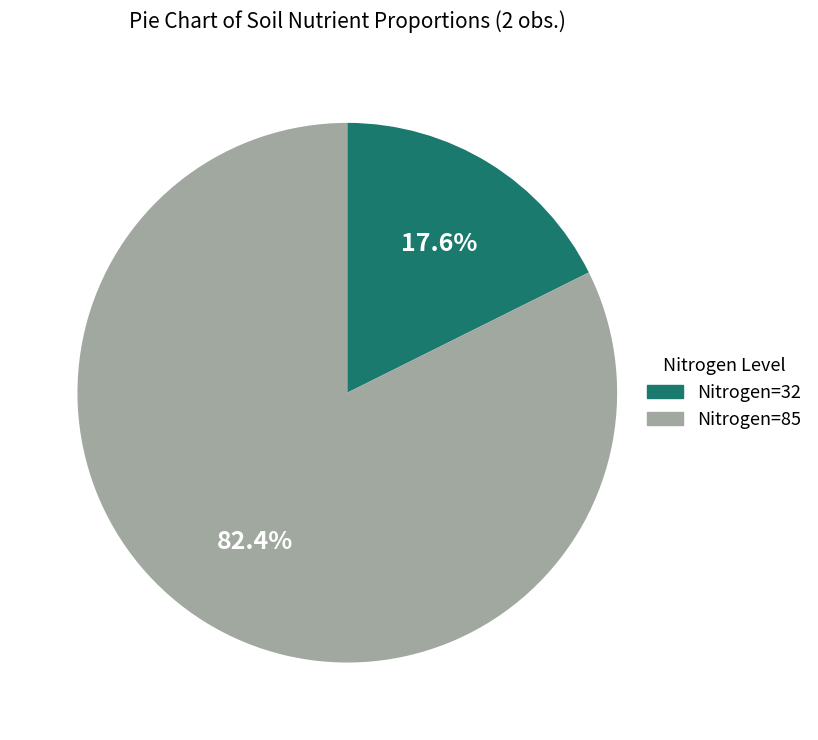

Approximately how many times larger is the value at Nitrogen=32 compared to Nitrogen=85?

0.2